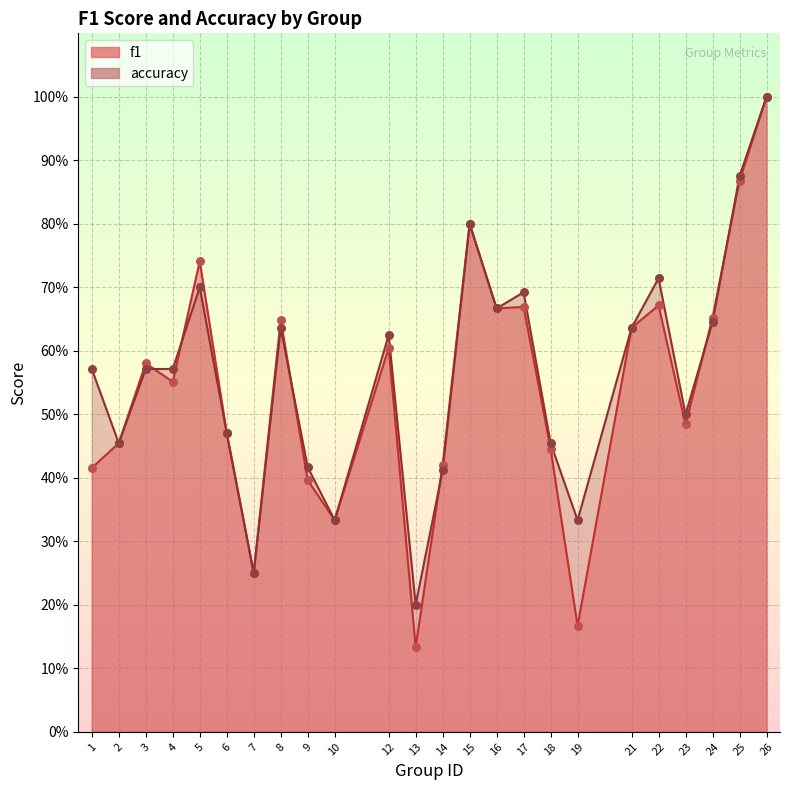

At how many categories does at least one series exceed 0?

24